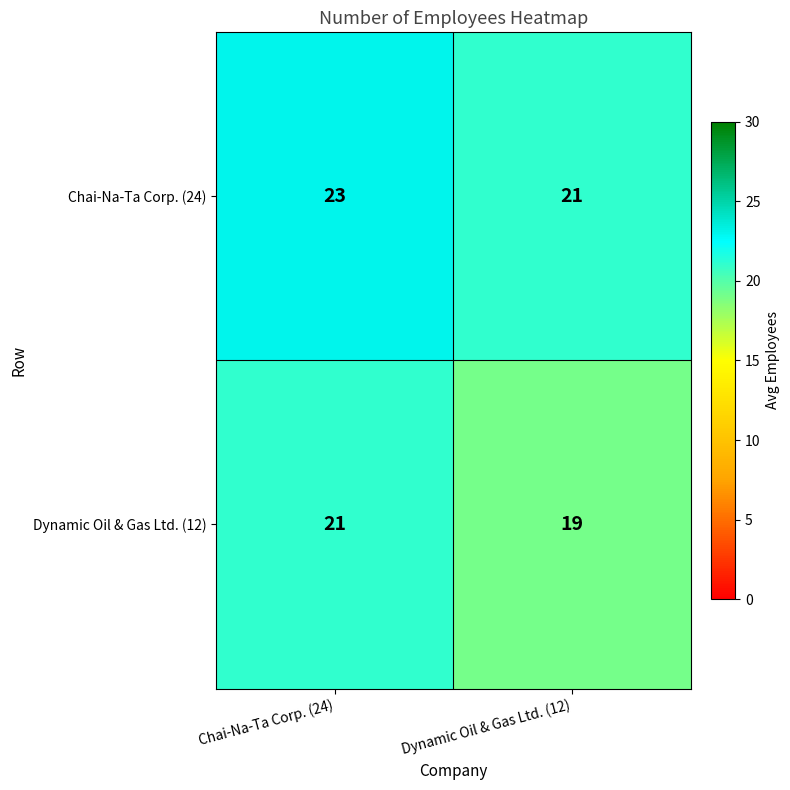

Is the value of Dynamic Oil & Gas Ltd. (12) at Chai-Na-Ta Corp. (24) greater than the value of Chai-Na-Ta Corp. (24) at Chai-Na-Ta Corp. (24)?

No